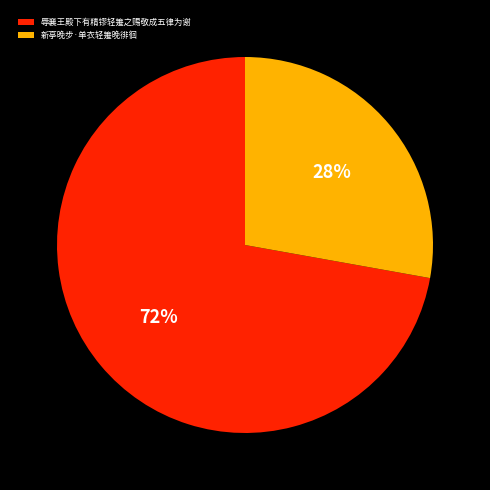

Rank the categories by value from highest to lowest.

辱襄王殿下有精镠轻箑之赐敬成五律为谢, 新亭晚步·单衣轻箑晚徘徊